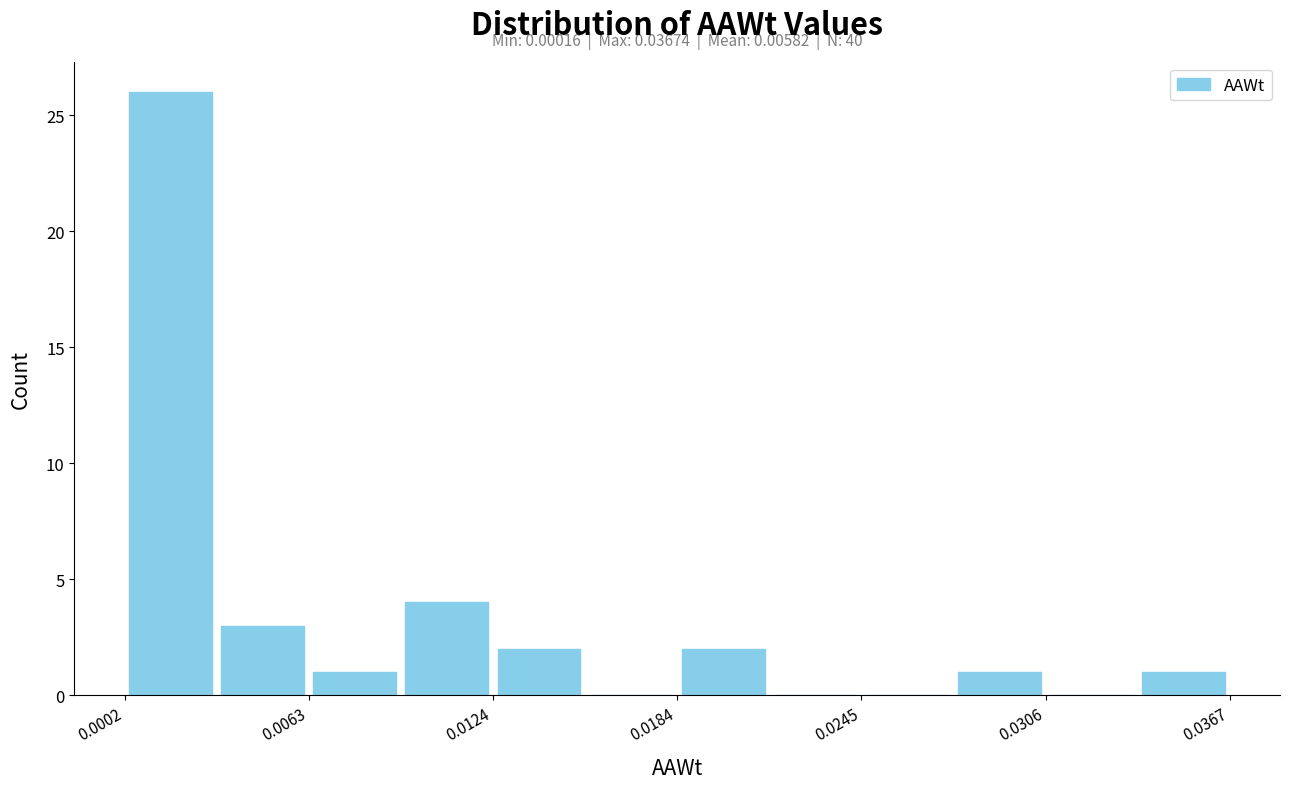

Around what value on the x-axis is the tallest bar? Give the approximate position of its centre, as read against the axis.

0.002